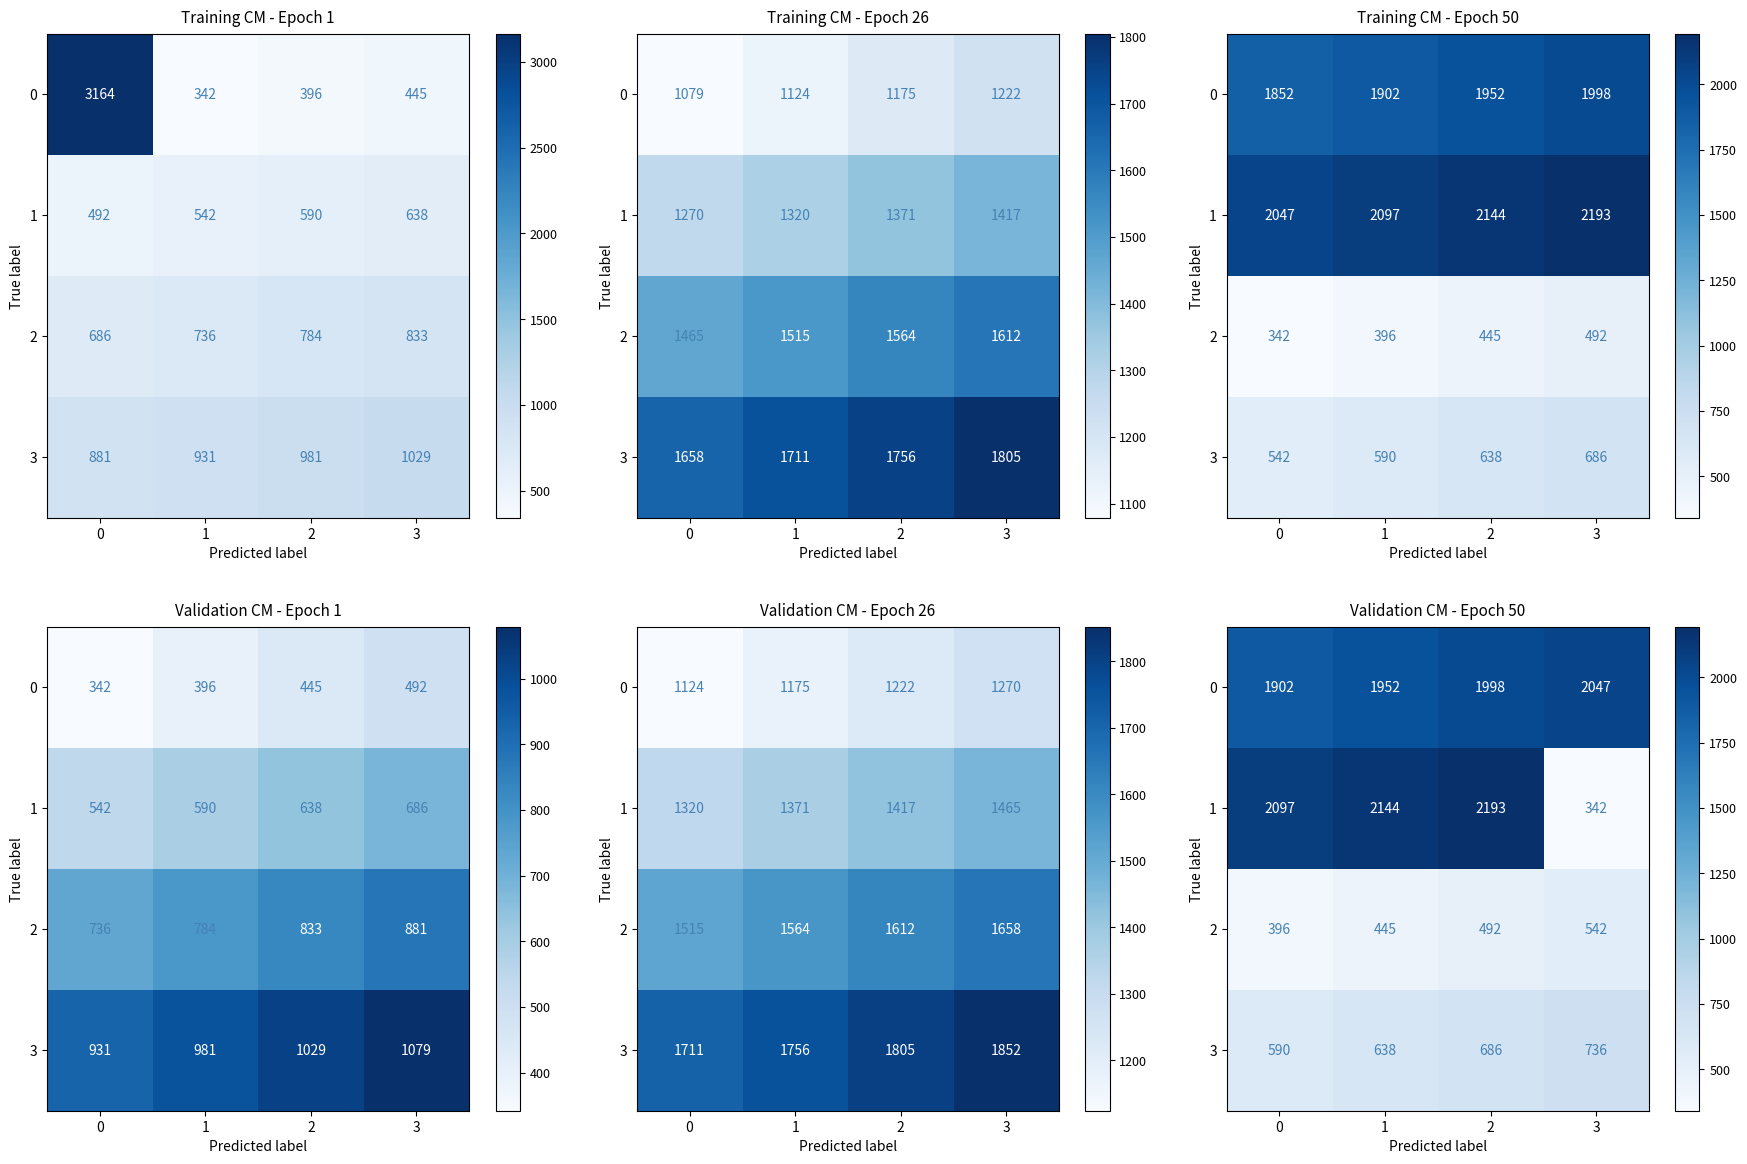

Which has a higher value, 2 or 0?

2